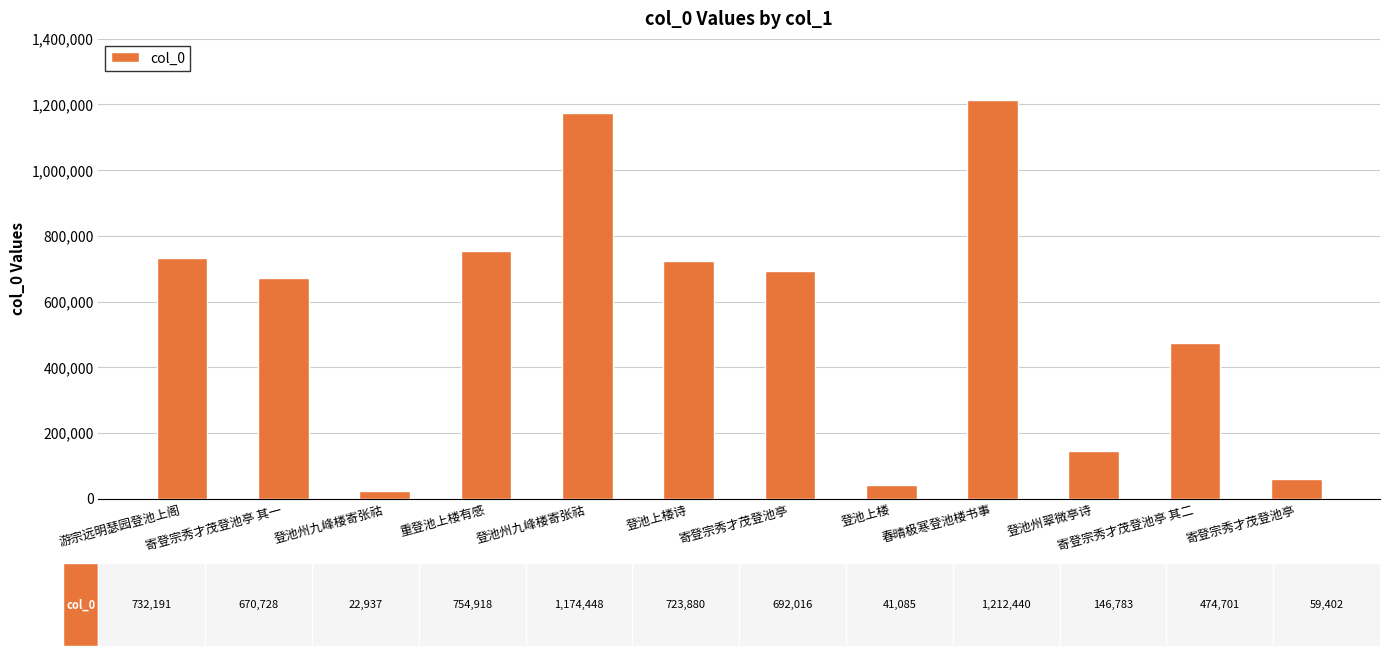

Which label corresponds to the largest value in the chart?

春晴极寒登池楼书事